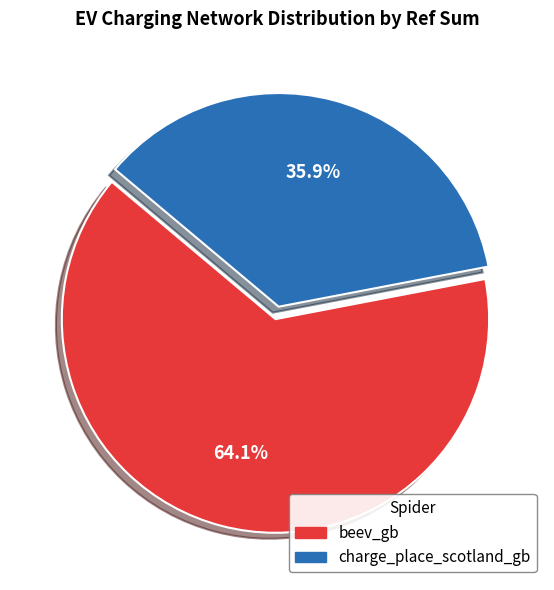

To the nearest percent, what is the average slice percentage?

50%